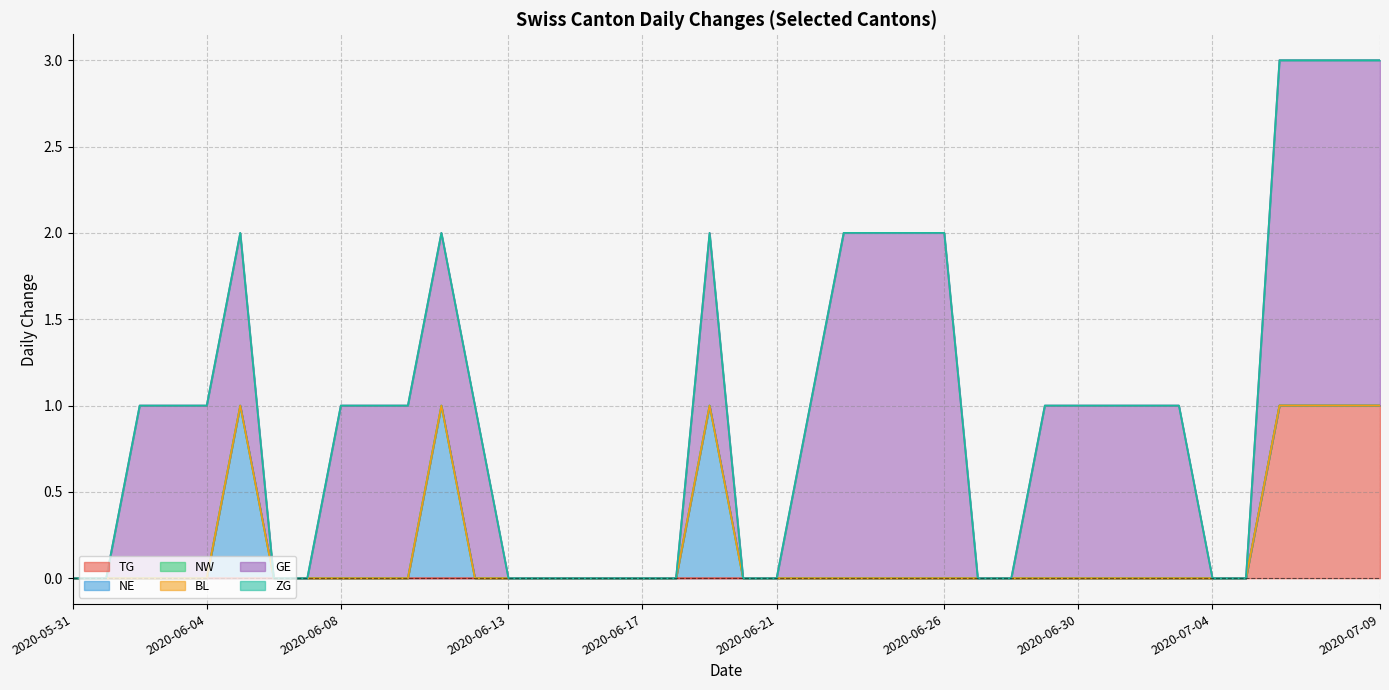

What are all the series names shown in the legend?

TG, NE, NW, BL, GE, ZG